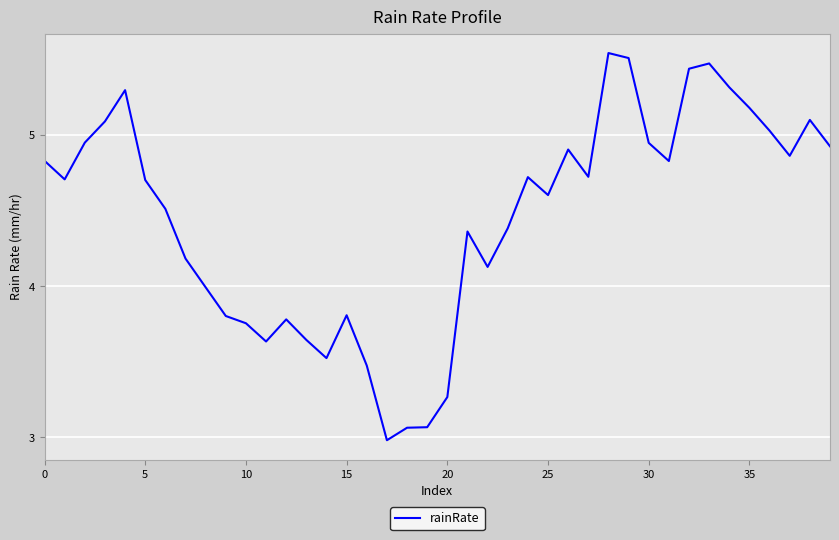

What is the smallest value displayed?

3.0